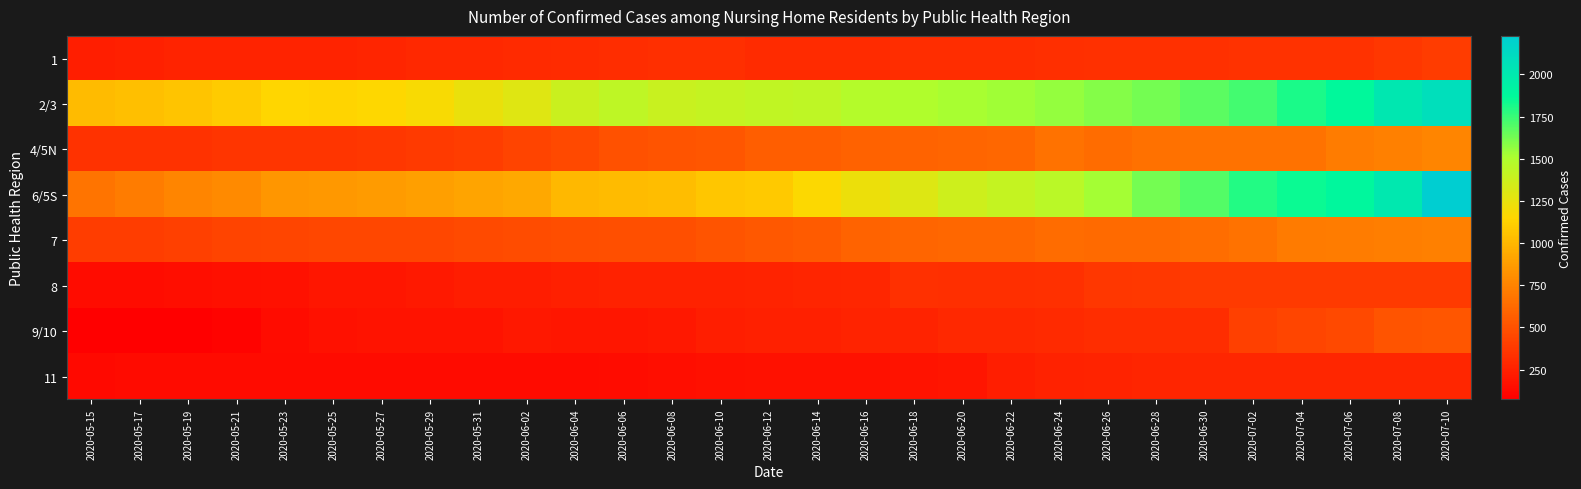

At 2020-07-08, list the series in order from smallest to largest.

11, 1, 8, 9/10, 7, 4/5N, 6/5S, 2/3